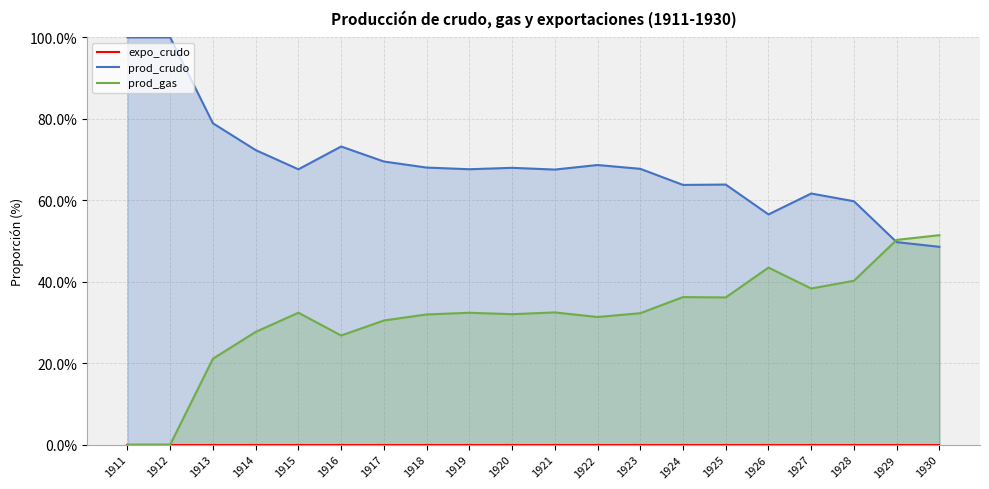

At which category does the chart reach its peak across all series?

1911